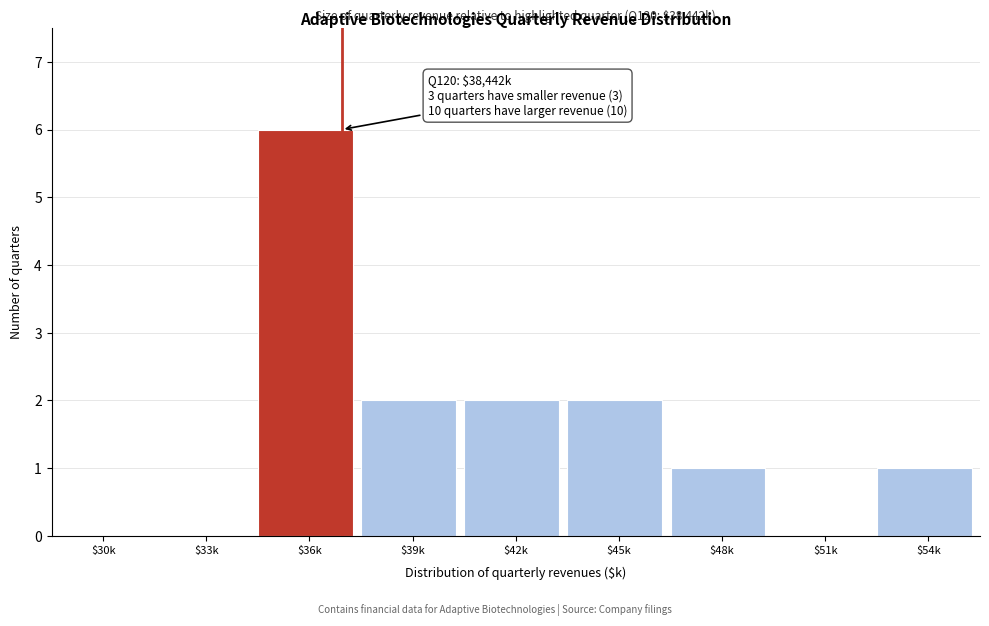

The value at $30k is 0. True or false?

True